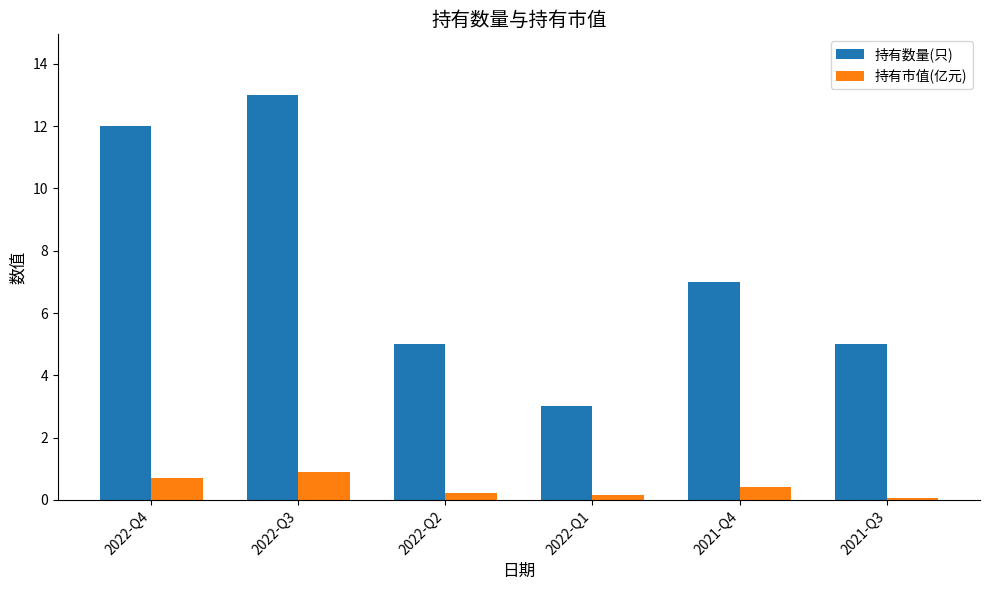

Reading left to right, extract all data points from this chart.

持有数量(只): 12.0	13.0	5.0	3.0	7.0	5.0
持有市值(亿元): 0.7	0.9	0.2	0.2	0.4	0.1